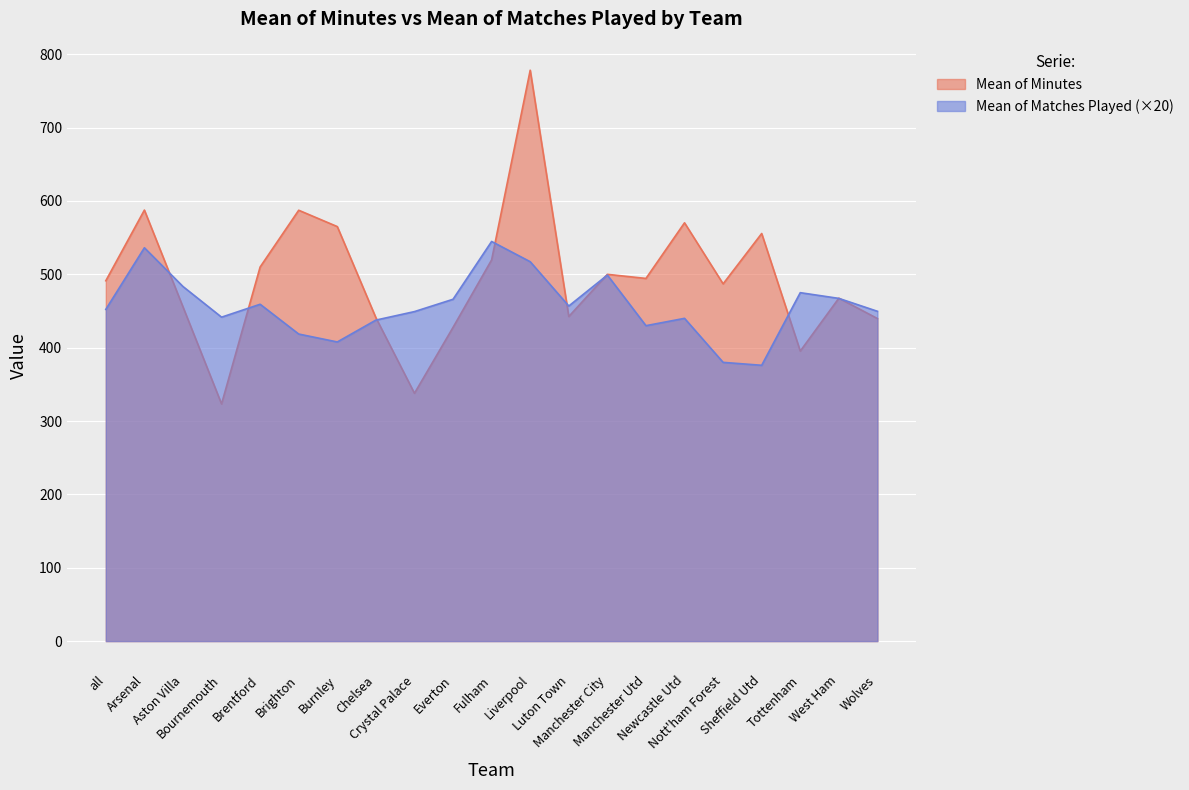

What is the sum of the Mean of Matches Played values at Liverpool and Everton?

983.2